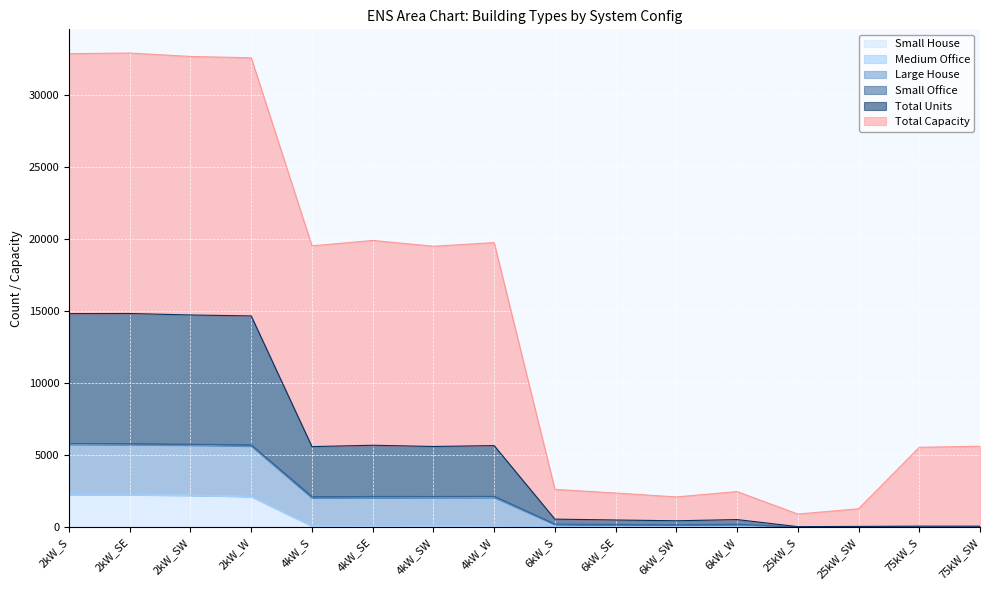

What is the maximum value for Small House?

2256